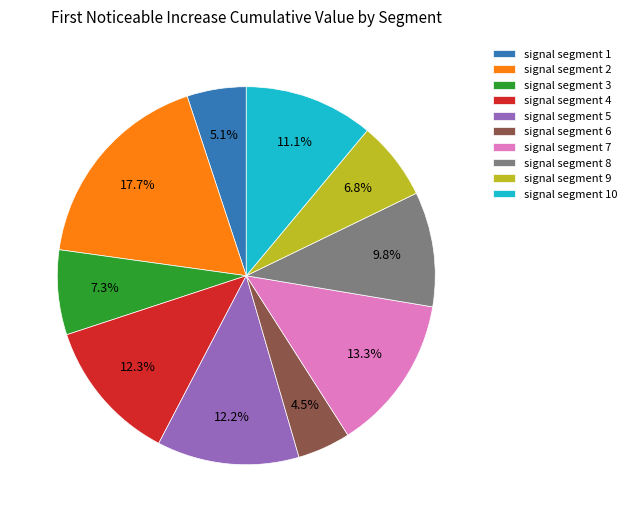

To the nearest percent, what percentage of the pie is signal segment 9?

7%